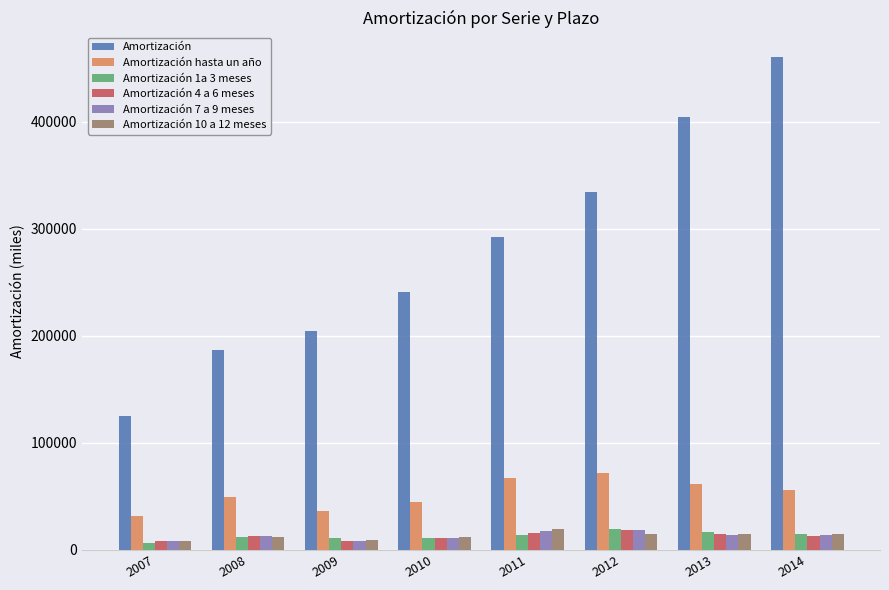

Which series has the largest range (max minus min)?

Amortización